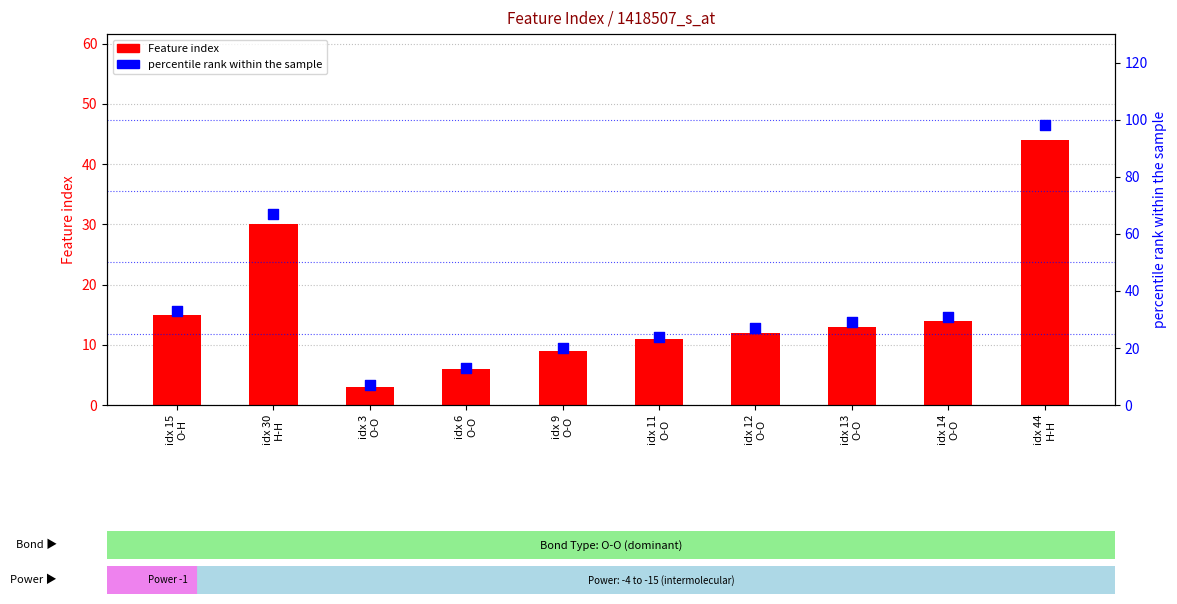

Which series contains the highest Y value?

percentile rank within the sample